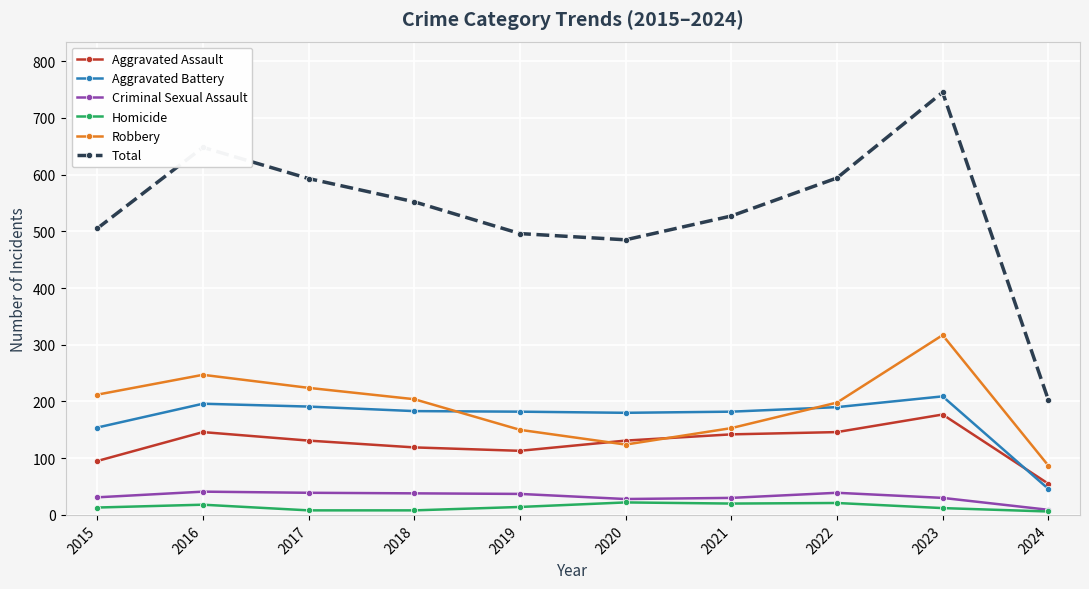

True or false: Total and Aggravated Assault intersect in this chart.

False